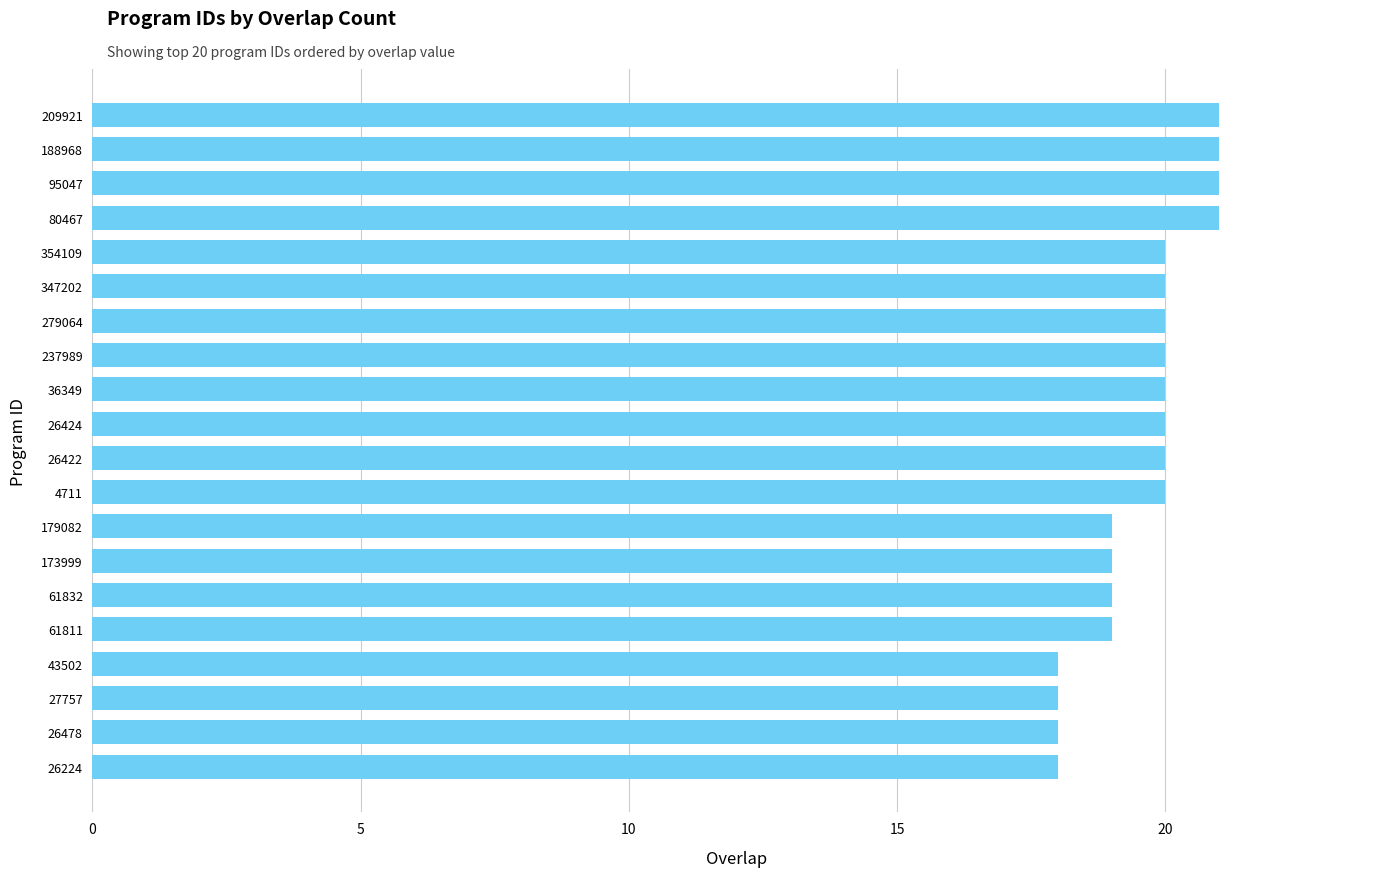

The chart shows a value of 10 at 179082. True or false?

False